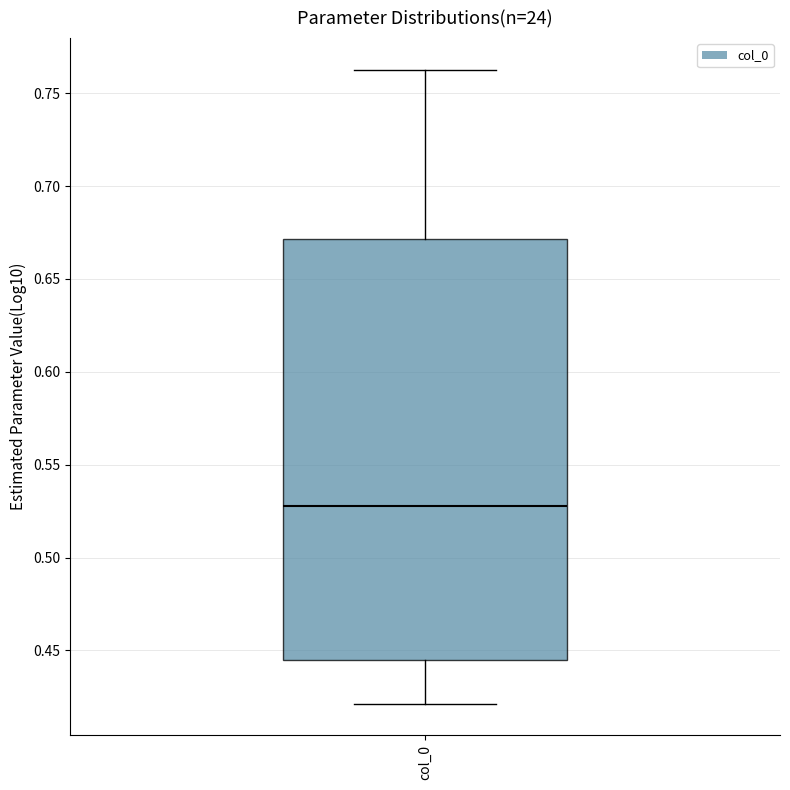

Transcribe this box plot: give where the median line is, the range the box spans, and where the two whiskers end, as read against the y-axis. The values are not printed on the chart, so give them approximately, as read against the axis.

median 0.530, box 0.445 to 0.670, whiskers 0.420 to 0.765